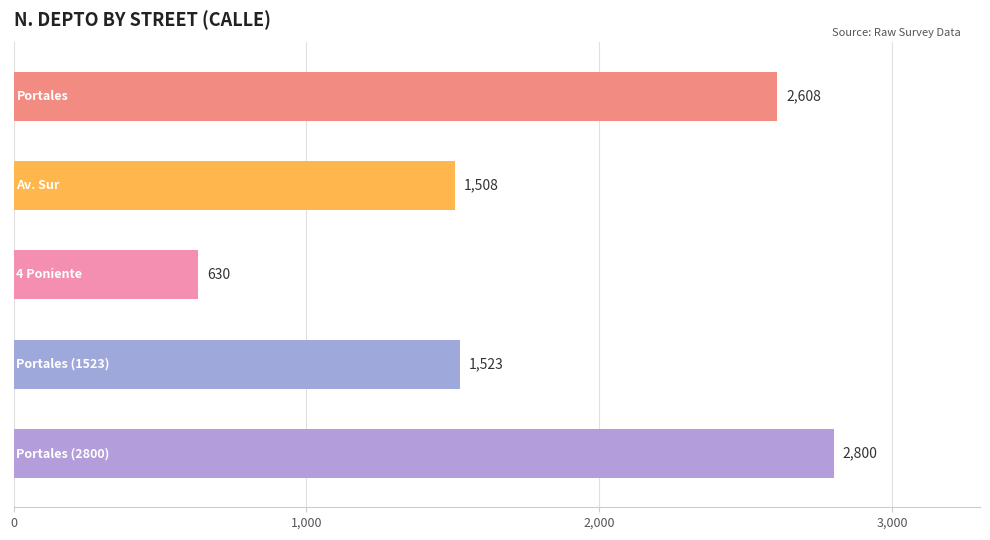

What is the sum of all values?

9069